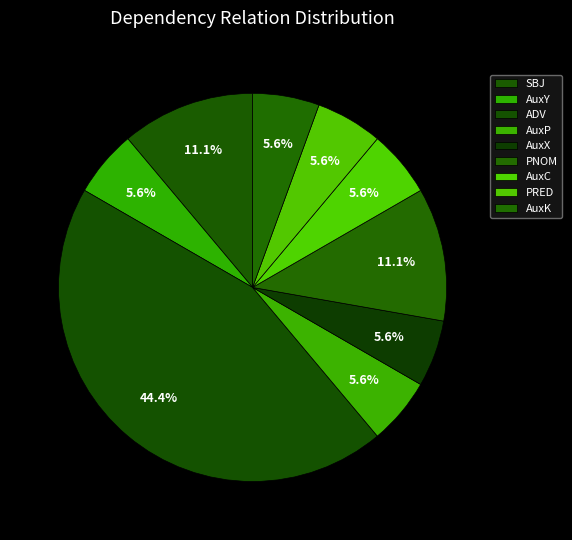

How many segments does this pie chart have?

9